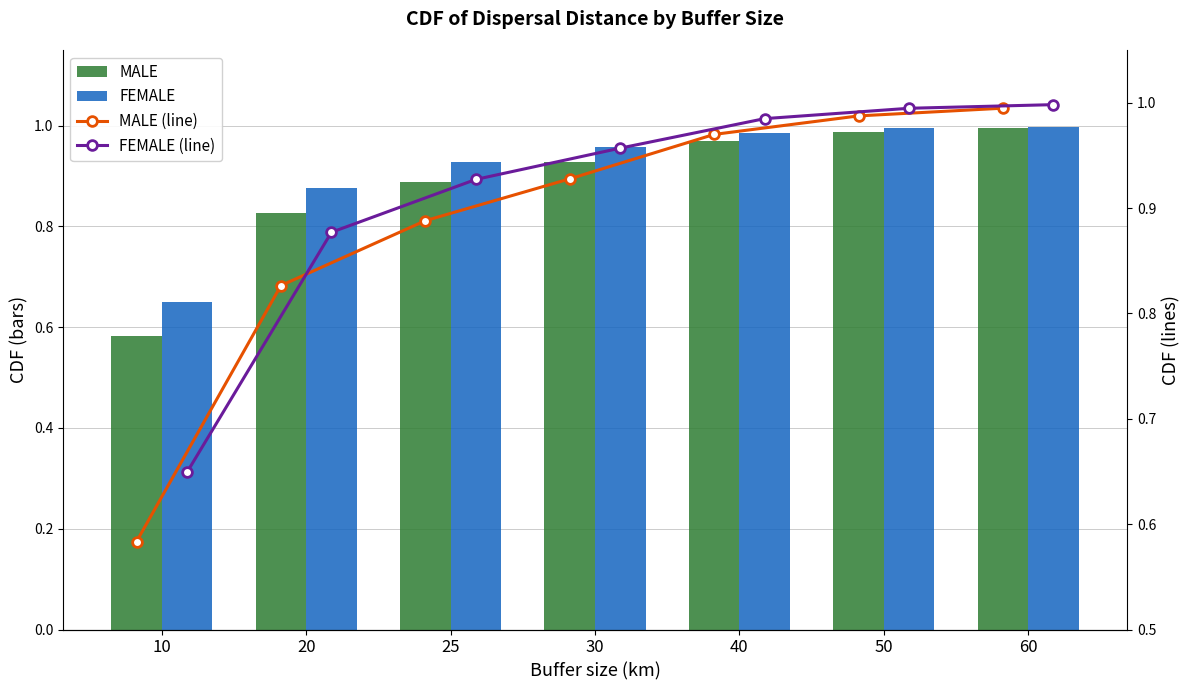

What is the minimum value shown in the chart?

0.6